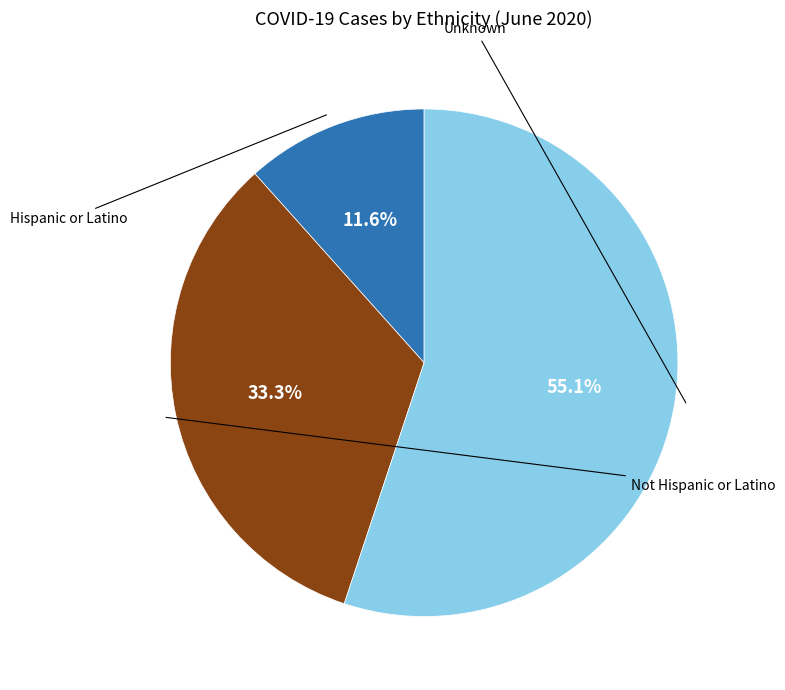

Is there any slice that represents more than half of the pie?

Yes